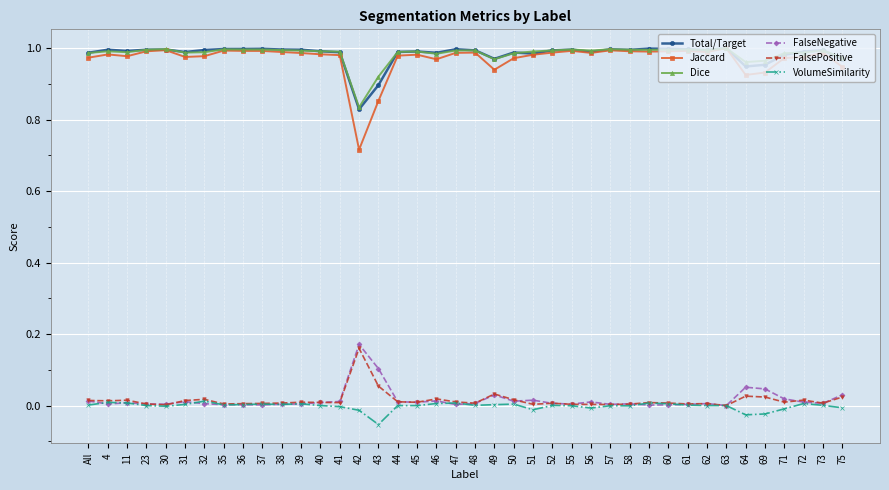

True or false: Dice has a value of 1.0 at 57.

True